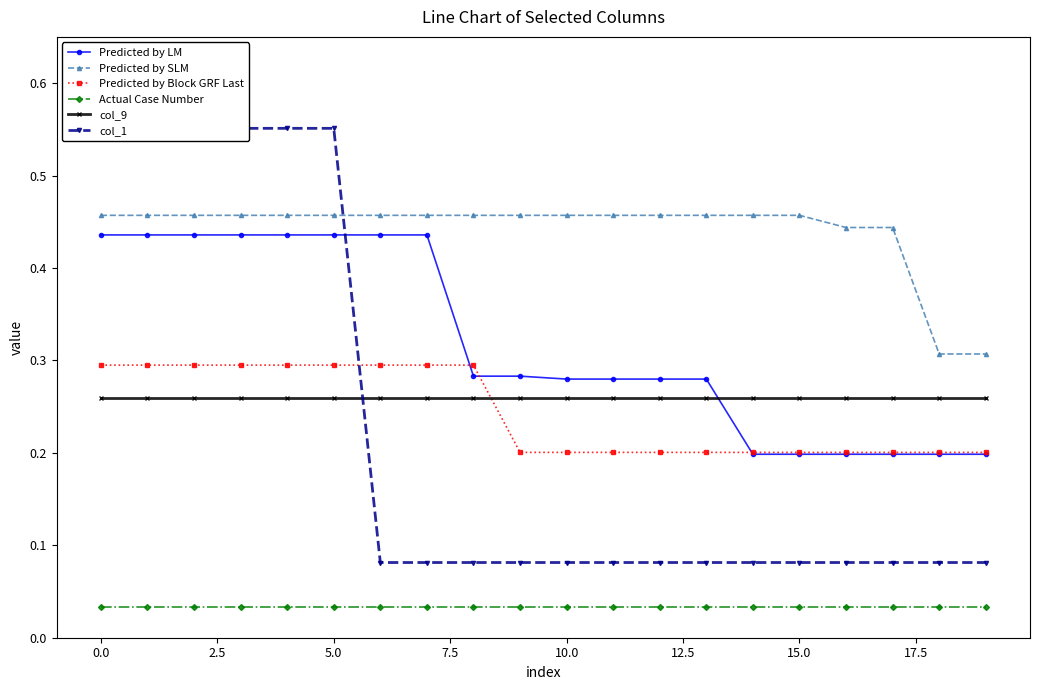

Is it true that Predicted by Block GRF Last equals 0.2 at 14?

True